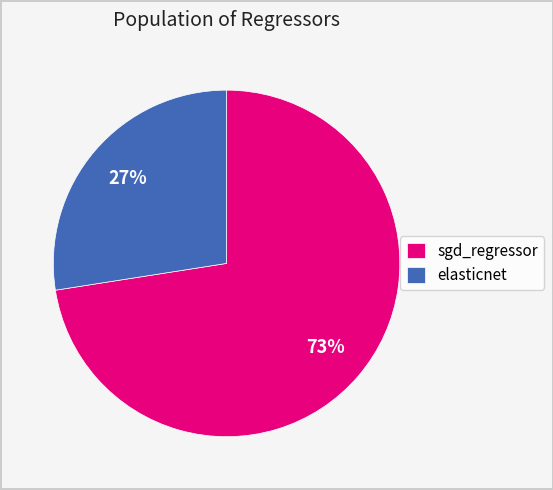

Do elasticnet and sgd_regressor together represent more than half of the pie?

Yes